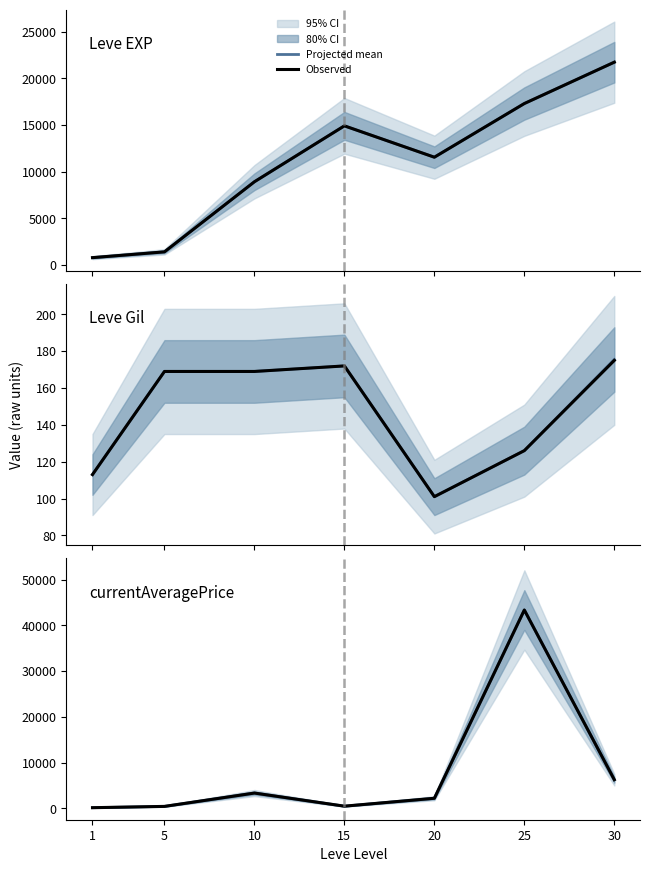

What is the difference between the maximum and minimum values in the Projected mean series?

43181.5